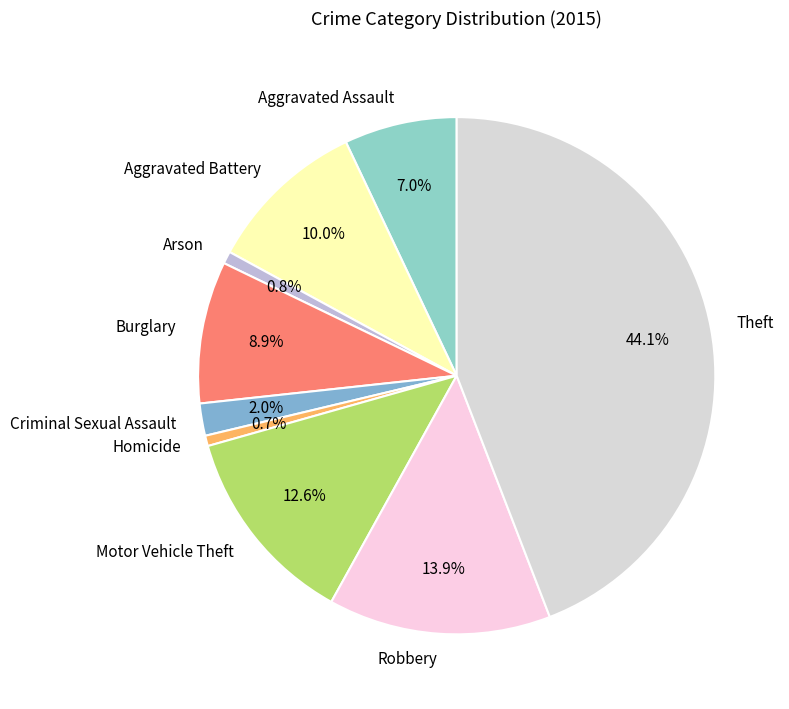

What percentage is the Motor Vehicle Theft slice, to the nearest percent?

13%